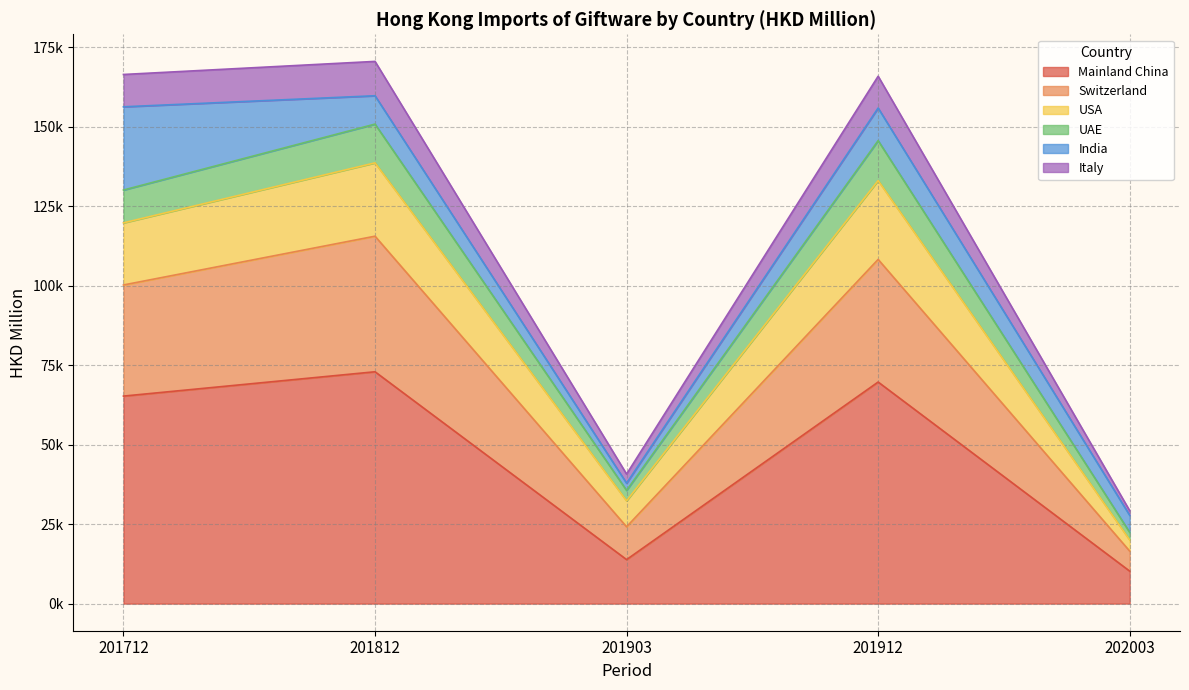

What are all the series names shown in the legend?

Mainland China, Switzerland, USA, UAE, India, Italy